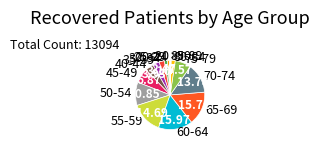

Combined, do 45-49 and 35-39 account for over 50%?

No